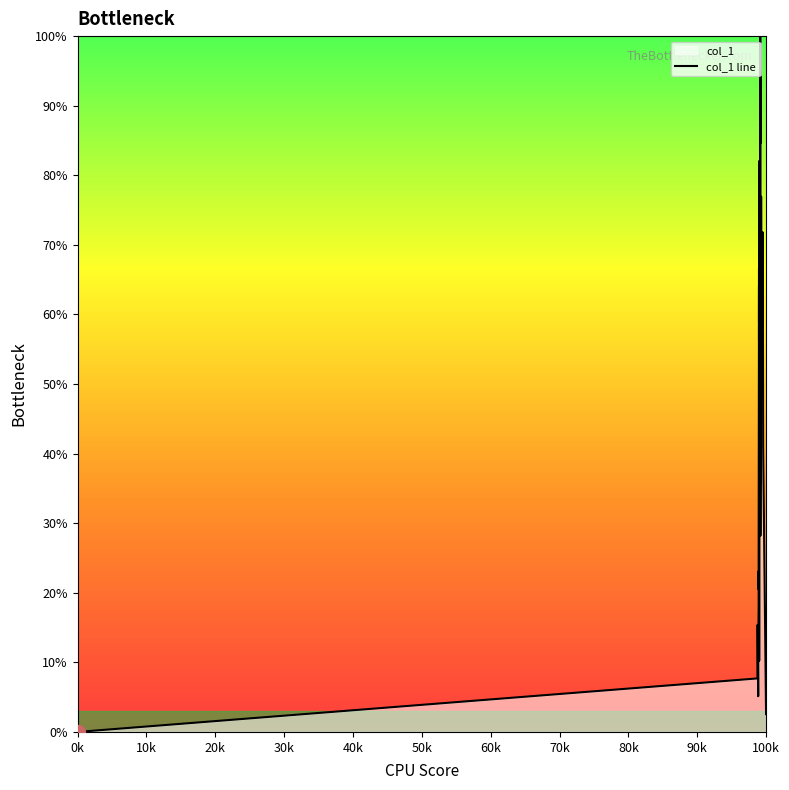

How many interior local peaks (higher than both neighbors) does the data have?

13